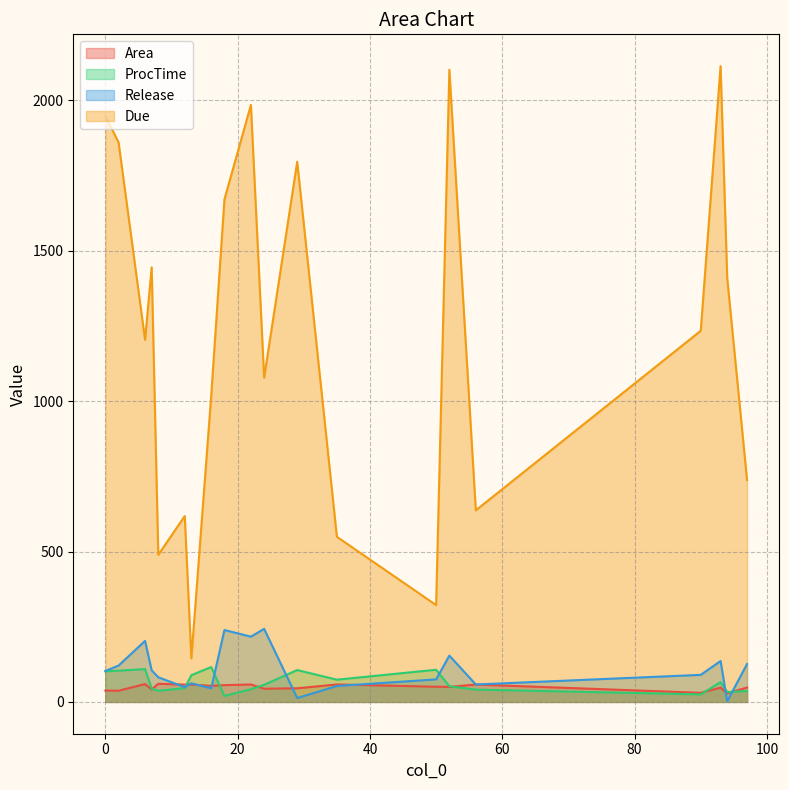

What is the sum of all Area values?

978.5